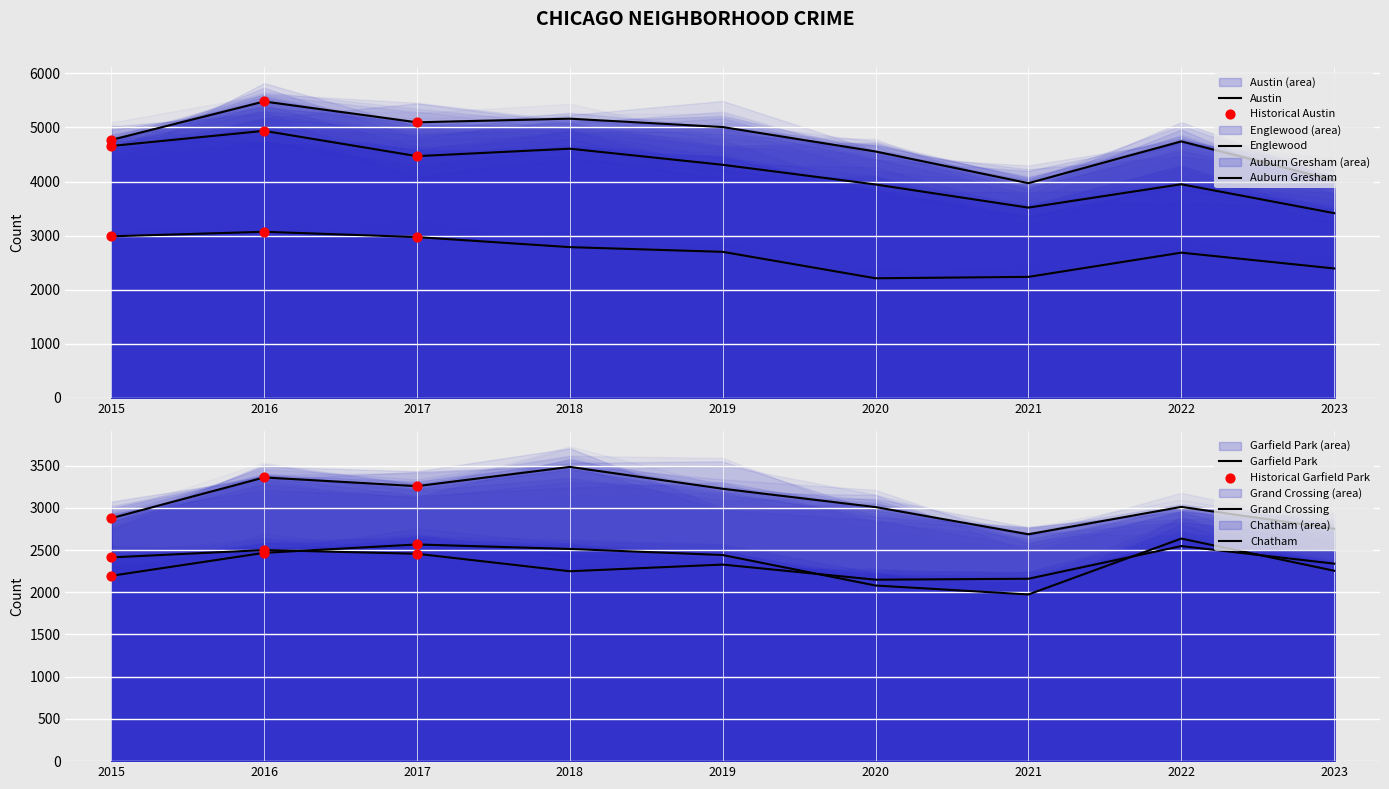

At how many categories does at least one series exceed 3462?

9